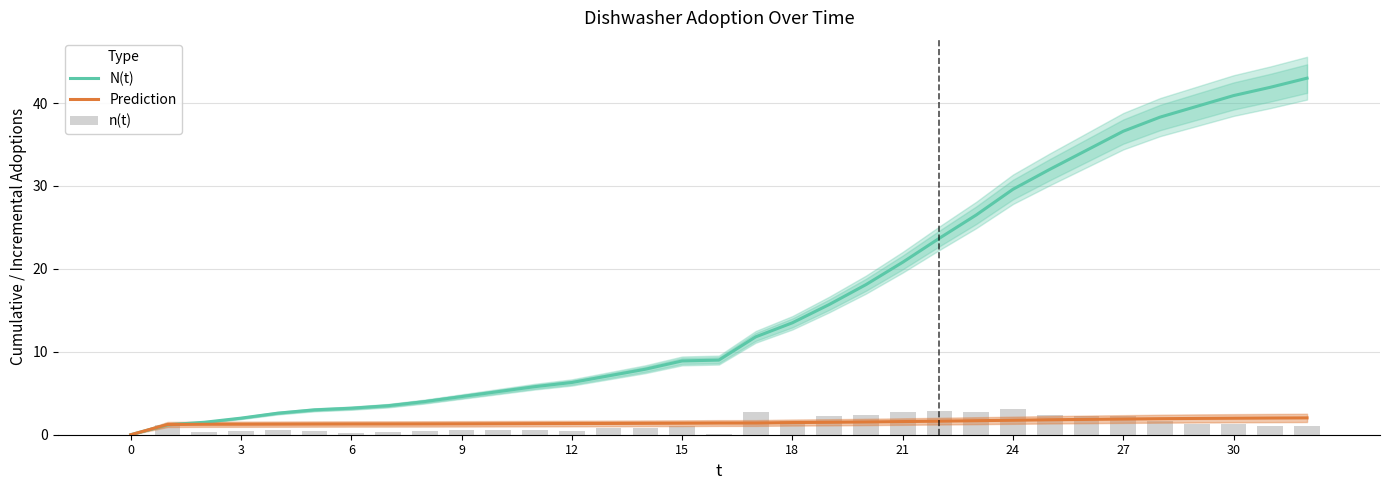

The value of n(t) at 23 is 3.7. True or false?

False